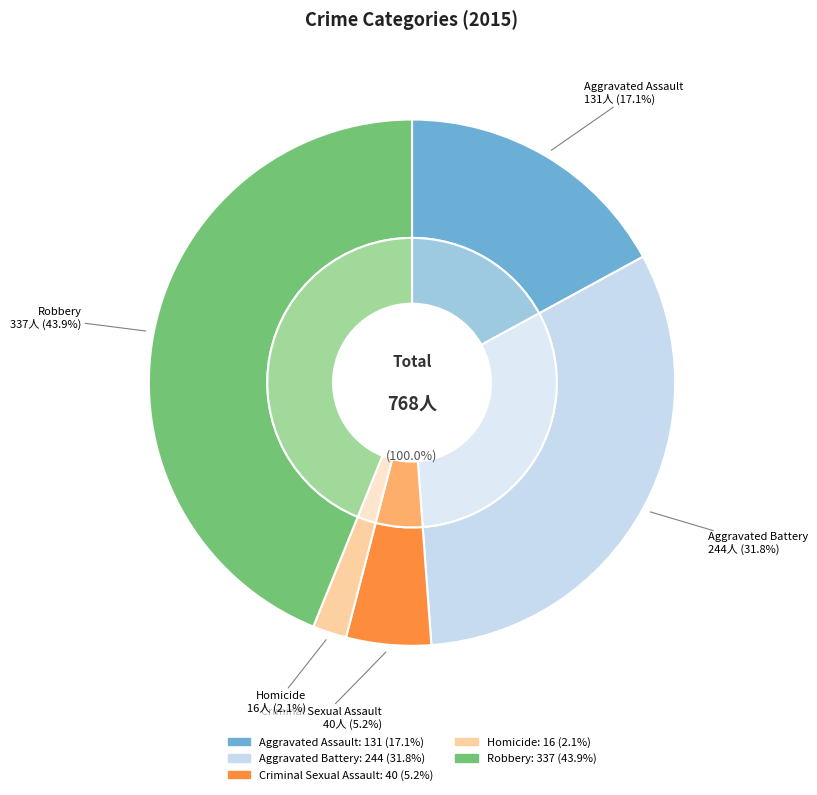

Count the number of slices in the pie.

5